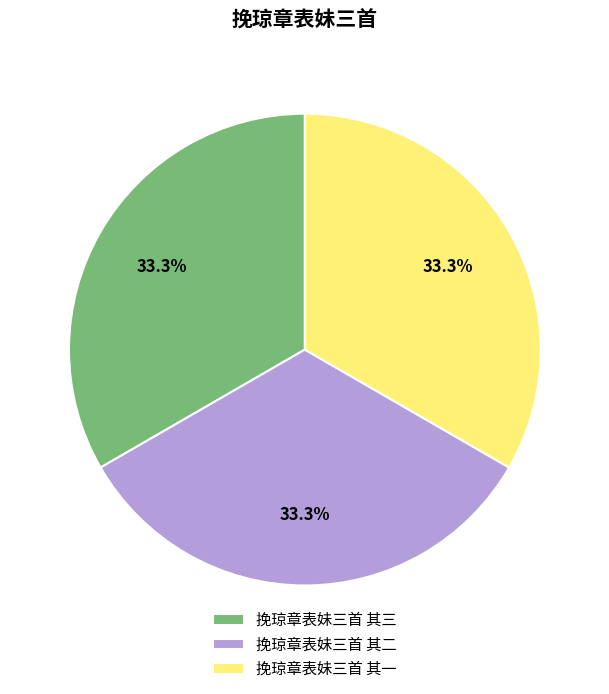

Is there any slice that represents more than half of the pie?

No